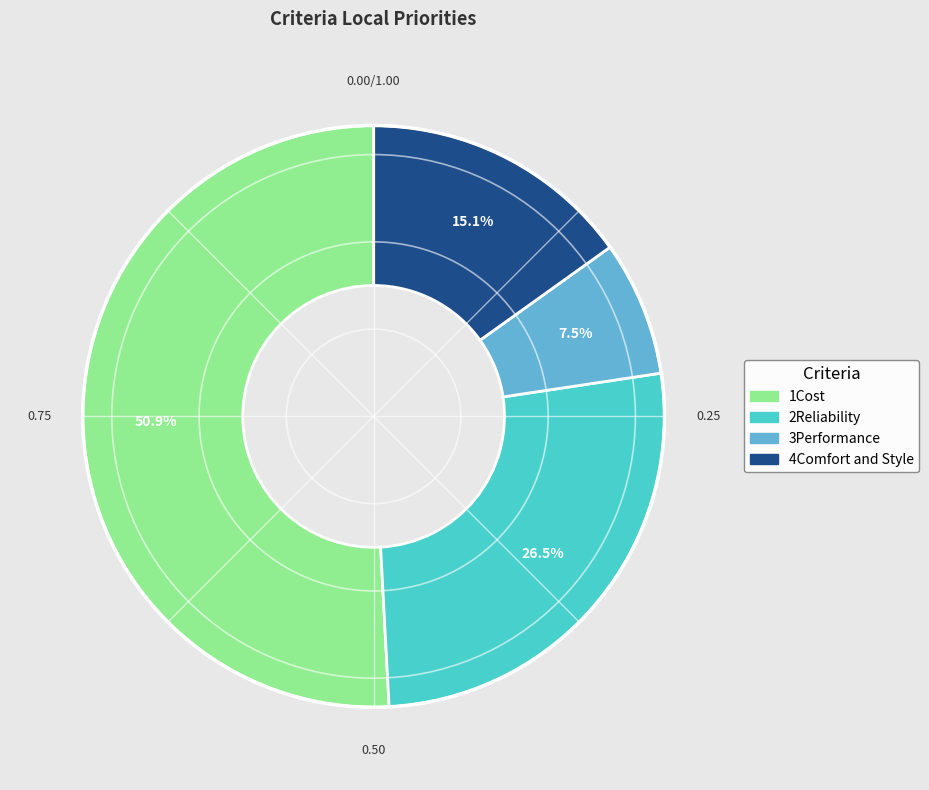

What percentage is the 4Comfort and Style slice, to the nearest percent?

15%